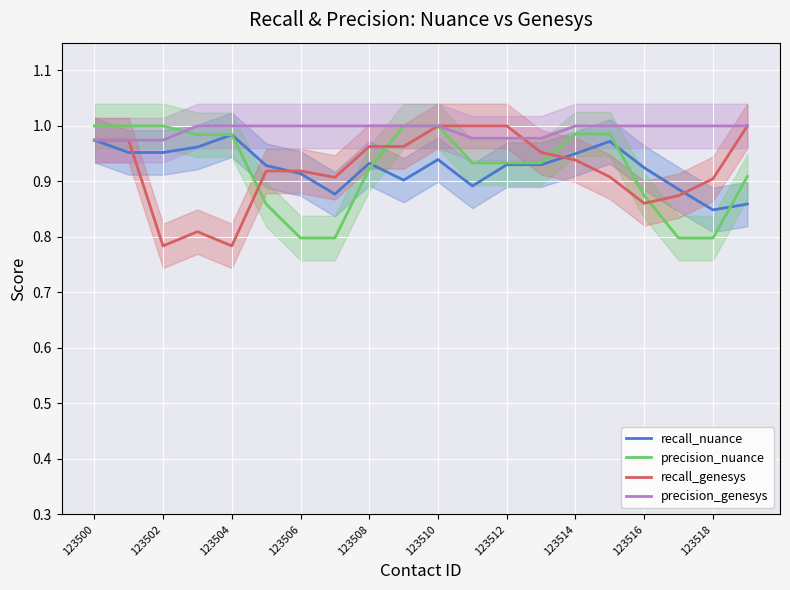

After their last crossing, which series has the higher values: recall_nuance or recall_genesys?

recall_genesys